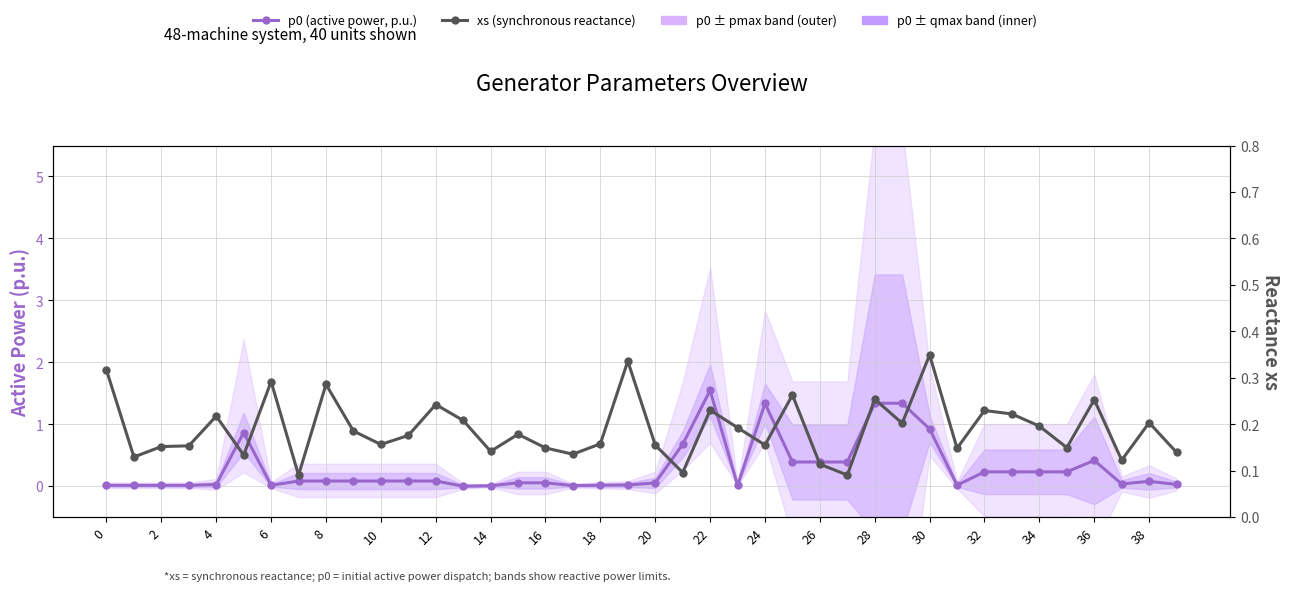

At how many categories does at least one series exceed 0?

40